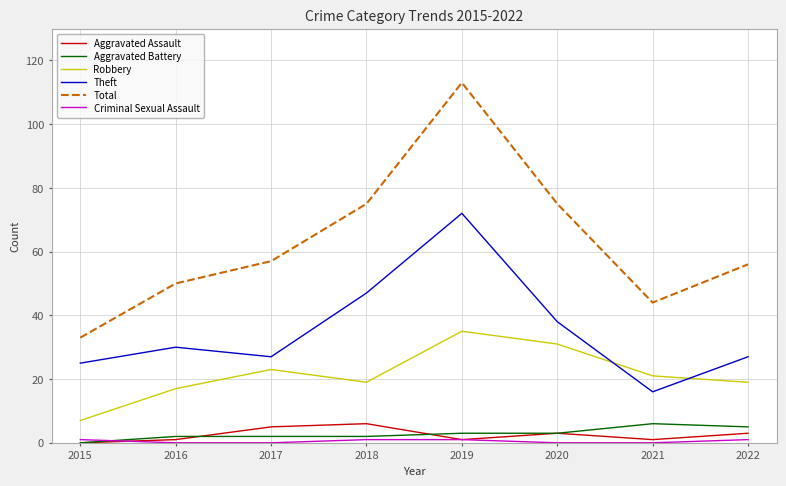

Is it true that Aggravated Battery equals 3 at 2020?

True